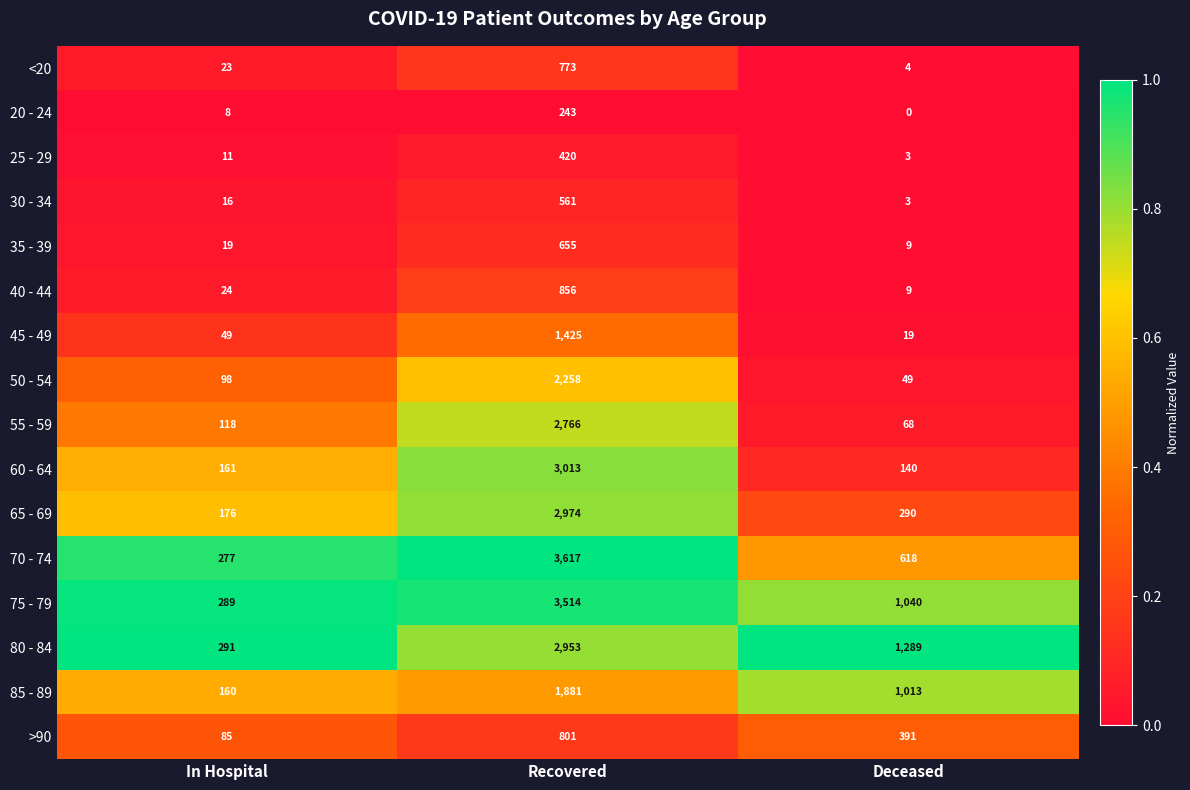

What is the total value across all series at Recovered?

28710